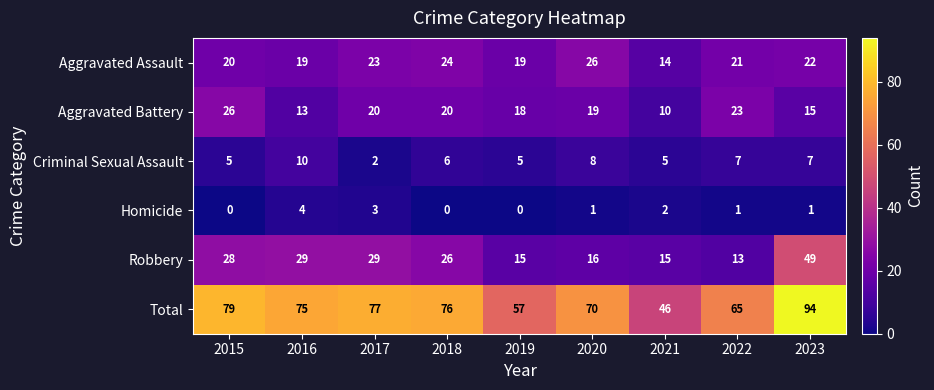

What is the minimum value for Aggravated Assault?

14